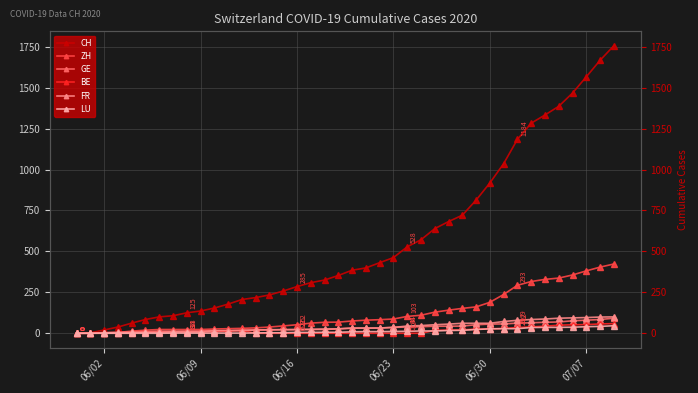

Reading left to right, list all the values displayed in this chart.

CH: 0	3	20	38	62	84	100	107	125	136	154	178	206	218	234	258	285	309	325	353	385	399	431	462	528	571	639	682	721	813	918	1036	1184	1283	1333	1386	1467	1566	1667	1756
ZH: 0	0	2	5	13	19	23	23	23	23	26	28	30	33	38	45	52	62	67	68	75	80	83	87	103	110	129	141	152	161	189	237	293	316	329	337	356	381	404	423
GE: 0	1	4	6	8	10	13	13	14	14	16	16	20	20	20	22	22	23	23	27	31	31	32	36	38	40	43	43	44	52	56	57	62	64	67	69	76	80	84	92
BE: 0	0	1	2	4	6	8	8	8	9	9	14	17	0	0	0	0	0	0	0	0	0	0	0	0	0	18	19	21	25	27	29	35	39	43	49	52	53	57	59
FR: 0	0	2	3	5	7	7	9	9	9	15	16	16	20	22	22	23	24	26	27	32	32	32	36	44	47	52	56	61	61	61	72	79	84	87	92	94	96	99	100
LU: 0	0	0	0	0	0	0	1	1	1	1	1	1	2	3	3	5	5	6	6	9	10	10	11	12	14	14	17	18	23	27	28	28	35	36	36	37	40	42	46